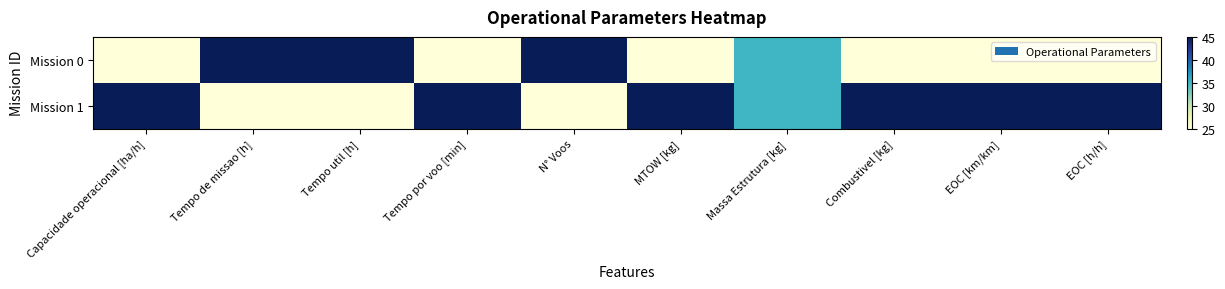

At which category is the sum across all series the highest?

Capacidade operacional [ha/h]